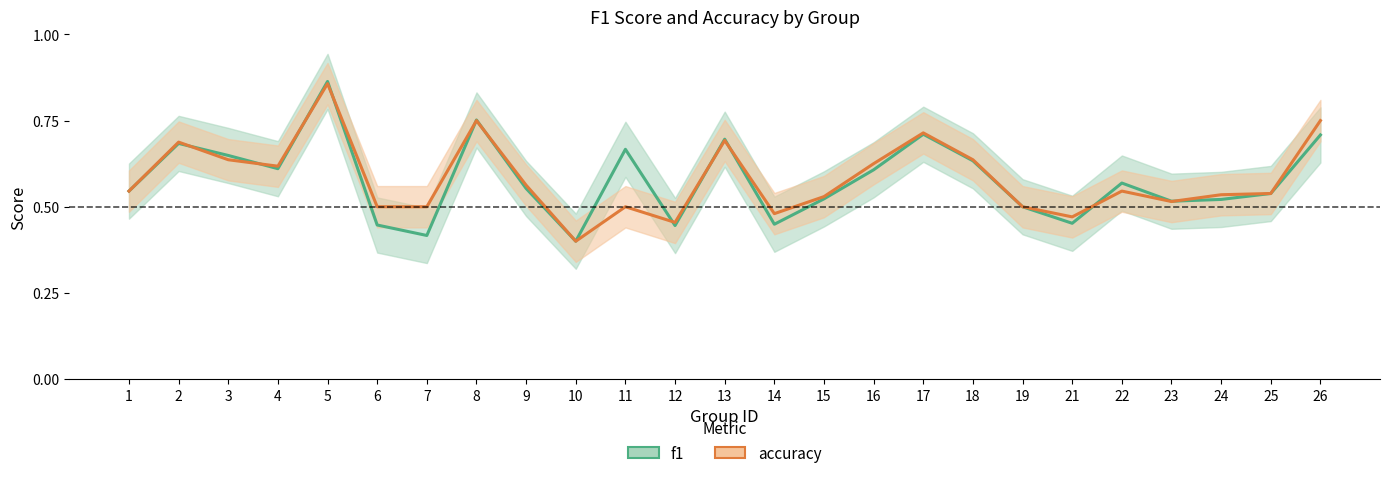

Where is the first local minimum for accuracy?

4